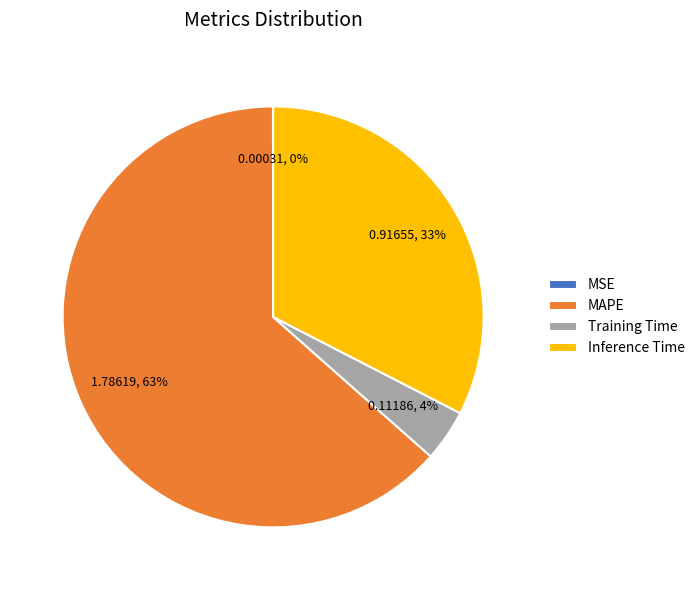

To the nearest percent, what is the difference between the largest and smallest slice percentages?

63%